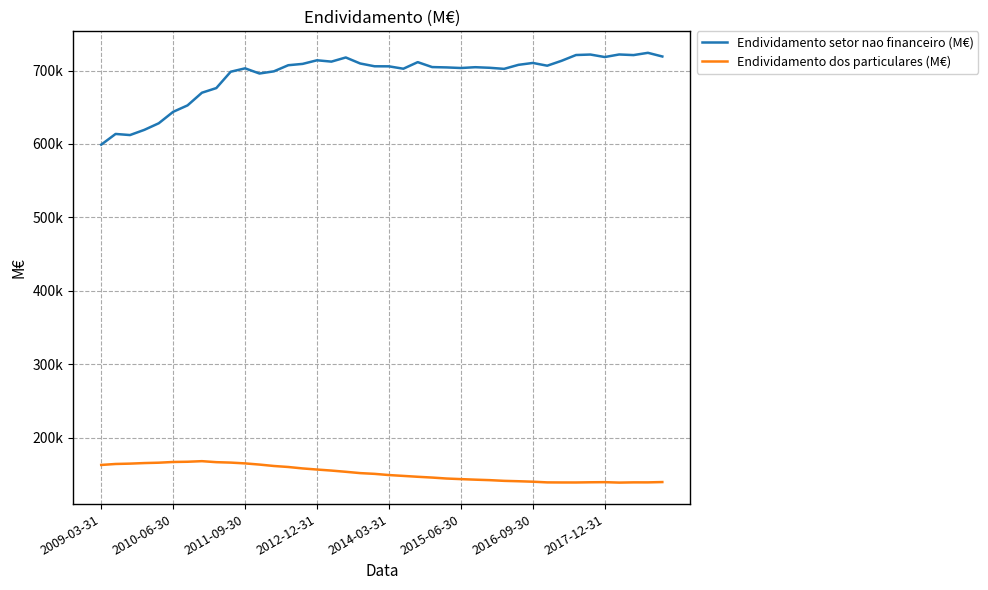

Does the chart have visible grid lines?

Yes